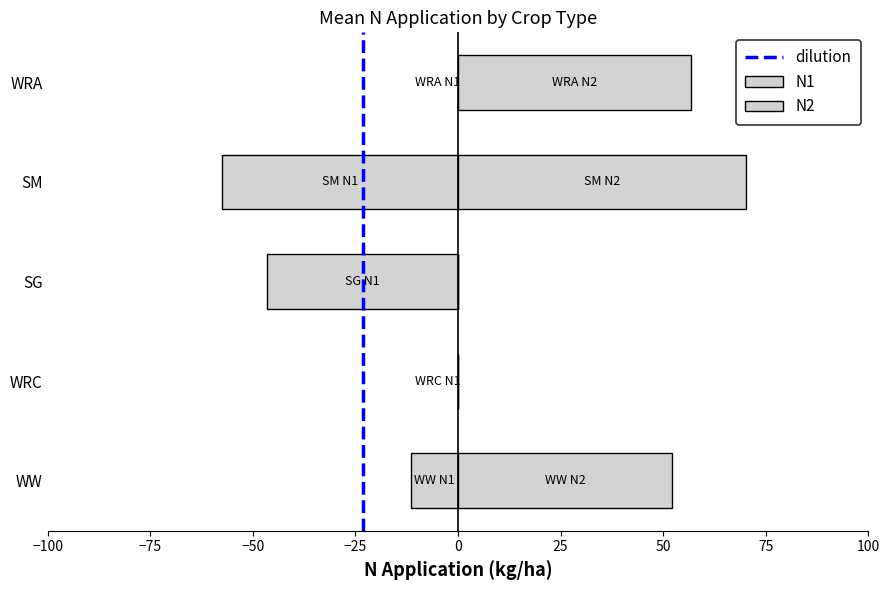

The N1 series shows 31.7 at WW. True or false?

False